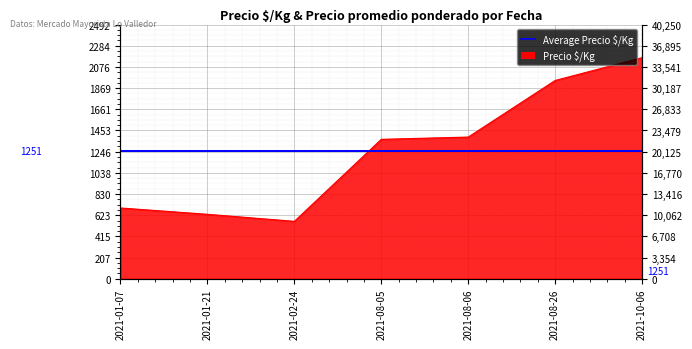

Rank the categories by value from highest to lowest.

2021-10-06, 2021-08-26, 2021-08-06, 2021-08-05, 2021-01-07, 2021-01-21, 2021-02-24